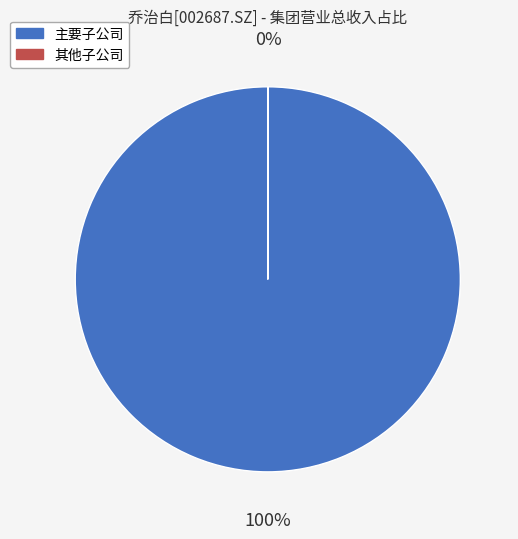

Which category has the biggest portion of the pie?

主要子公司